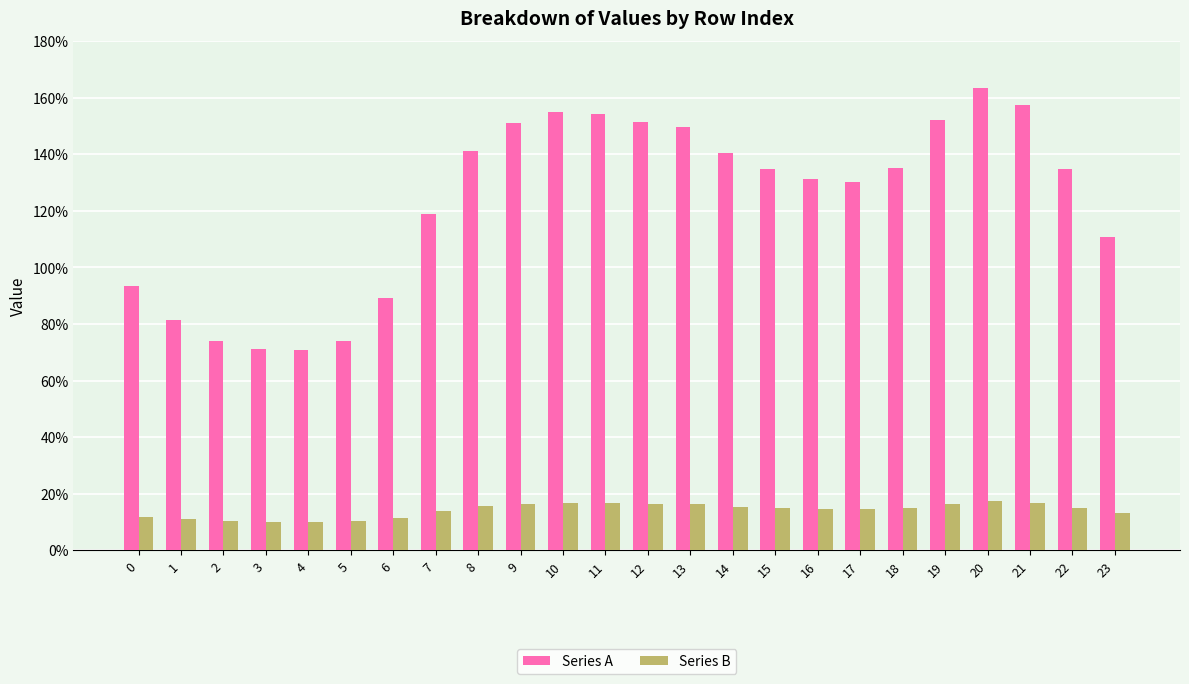

Are the bars horizontal?

No